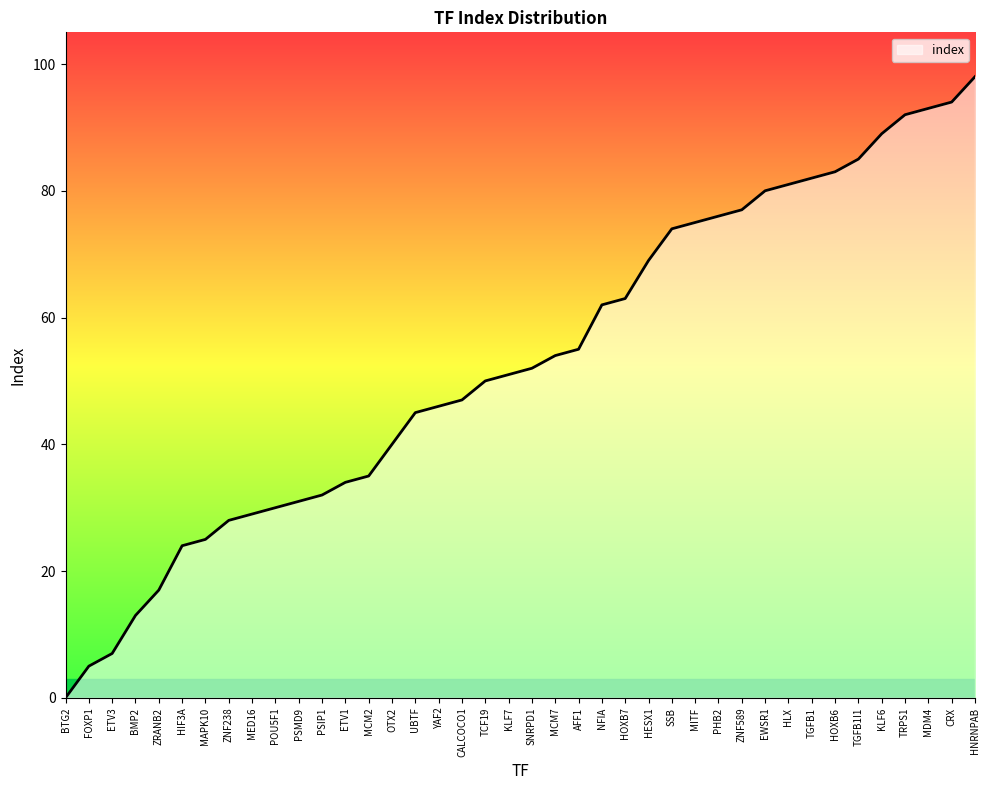

What position from the left is HLX?

32